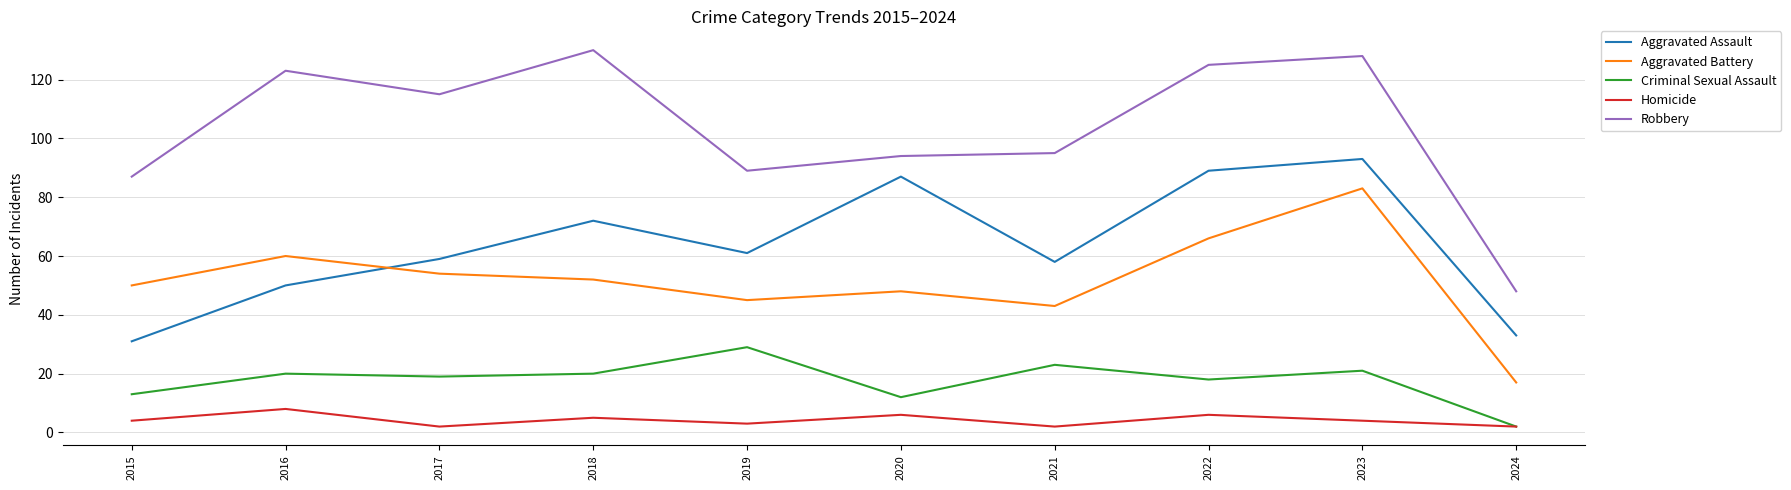

What is the maximum value shown in the chart?

130